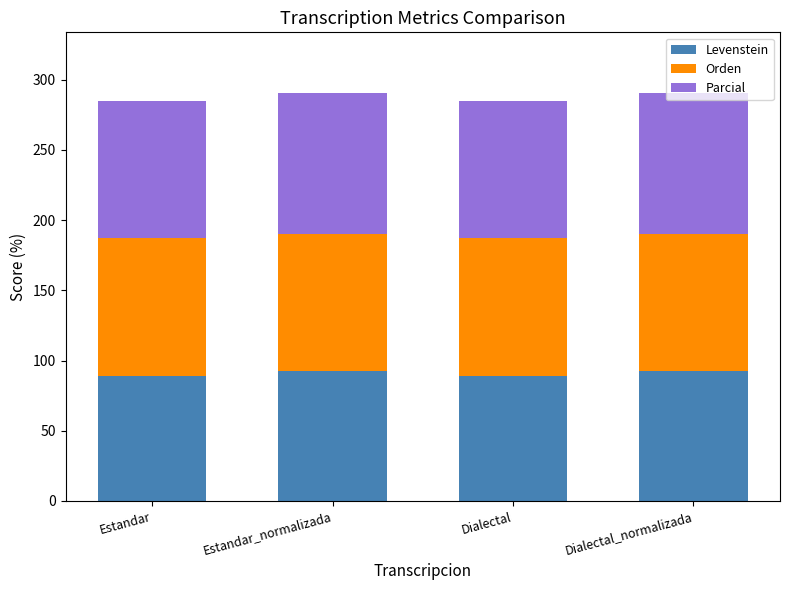

What is the total value across all series at Dialectal?

285.2